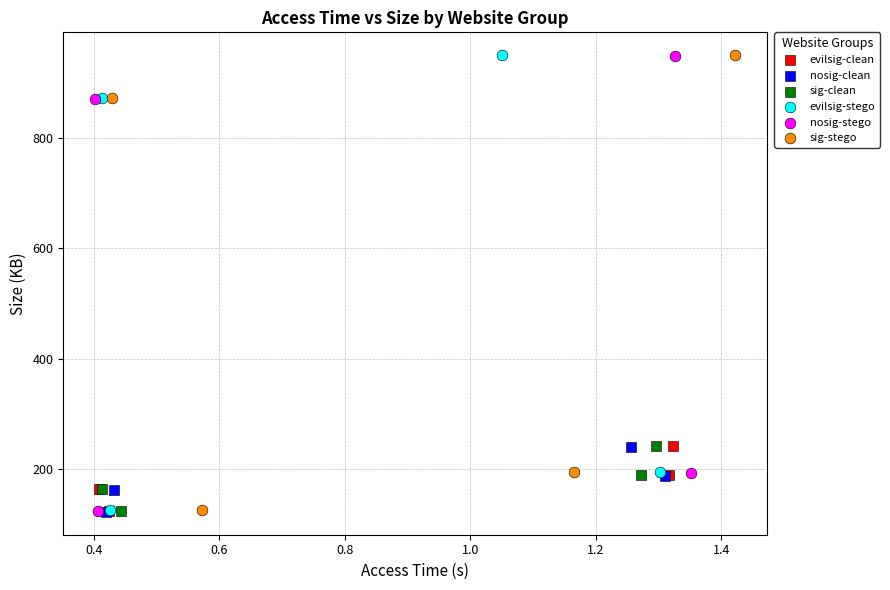

What are all the series names shown in the legend?

evilsig-clean, nosig-clean, sig-clean, evilsig-stego, nosig-stego, sig-stego